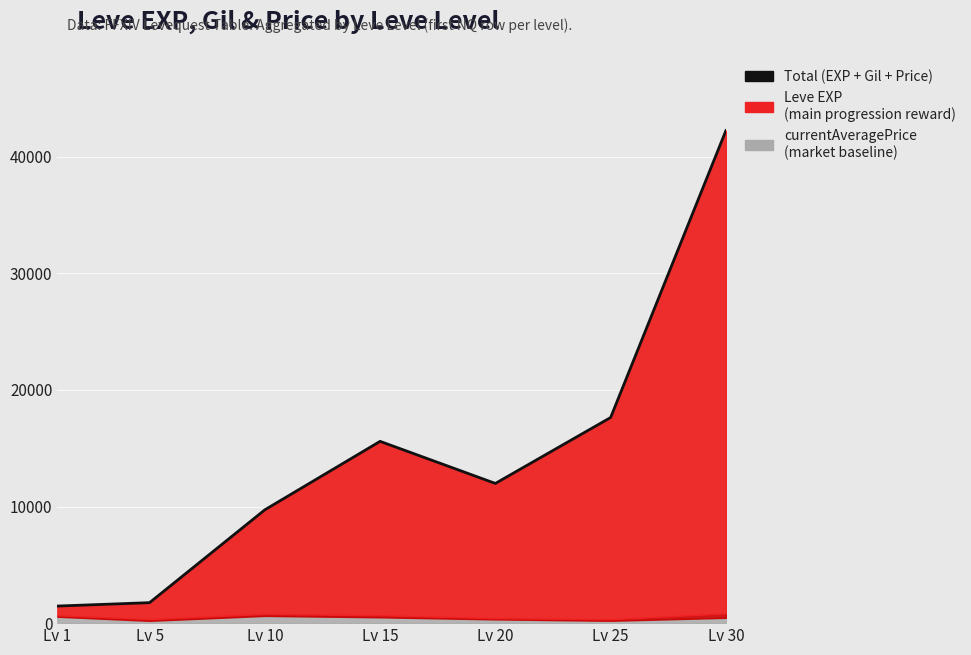

What is the sum of the values at Lv 5 and Lv 25?

19392.9